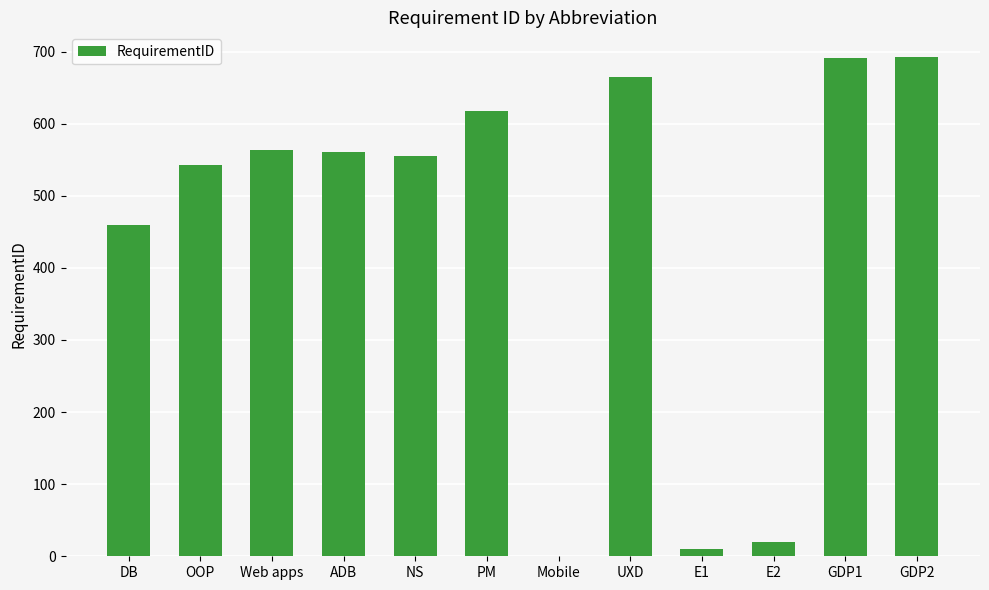

What is the greatest value displayed?

692